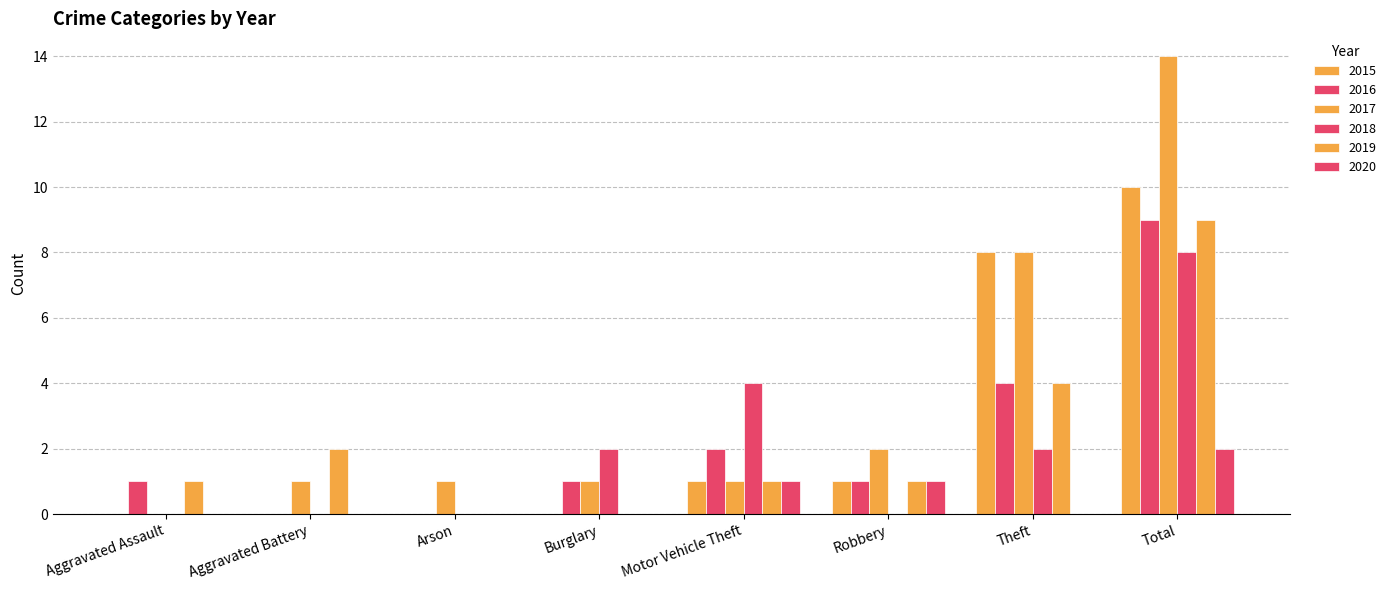

True or false: 2015 has a value of 16 at Total.

False